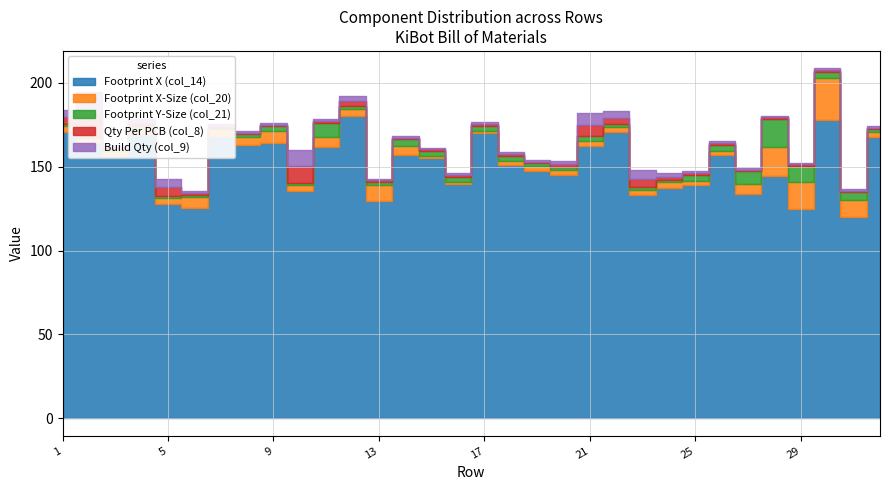

What are all the series names shown in the legend?

Footprint X (col_14), Footprint X-Size (col_20), Footprint Y-Size (col_21), Qty Per PCB (col_8), Build Qty (col_9)